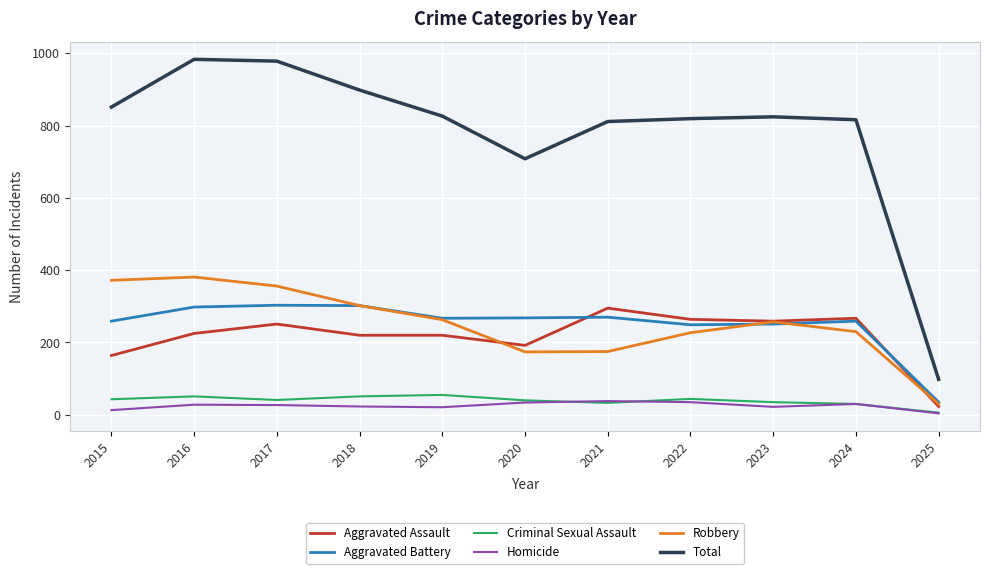

True or false: Aggravated Battery has a value of 134 at 2018.

False